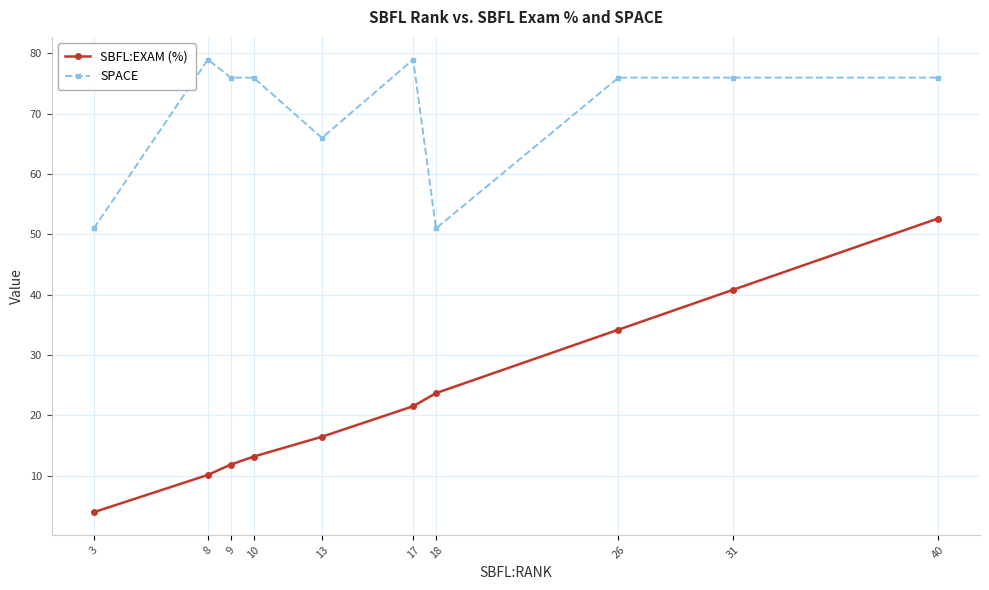

What is the maximum value shown in the chart?

79.0